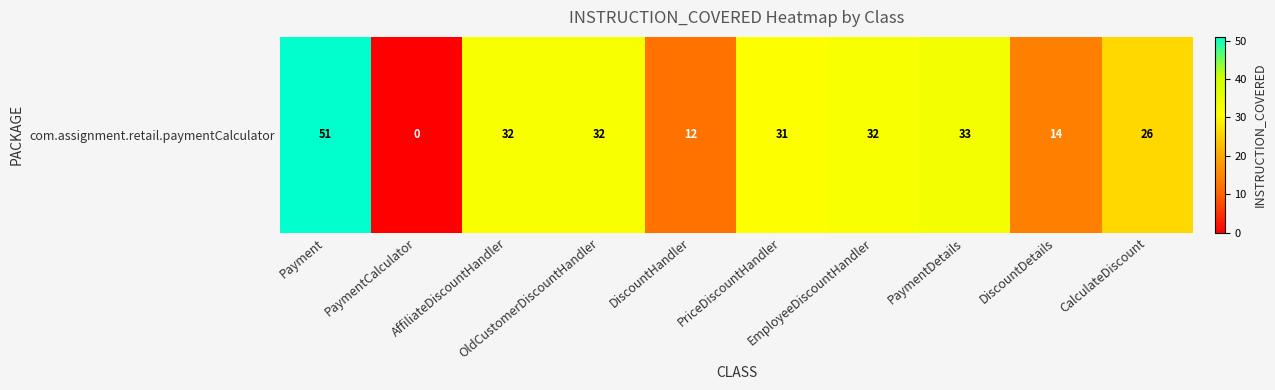

Reading left to right, transcribe all the data shown in this chart.

51	0	32	32	12	31	32	33	14	26